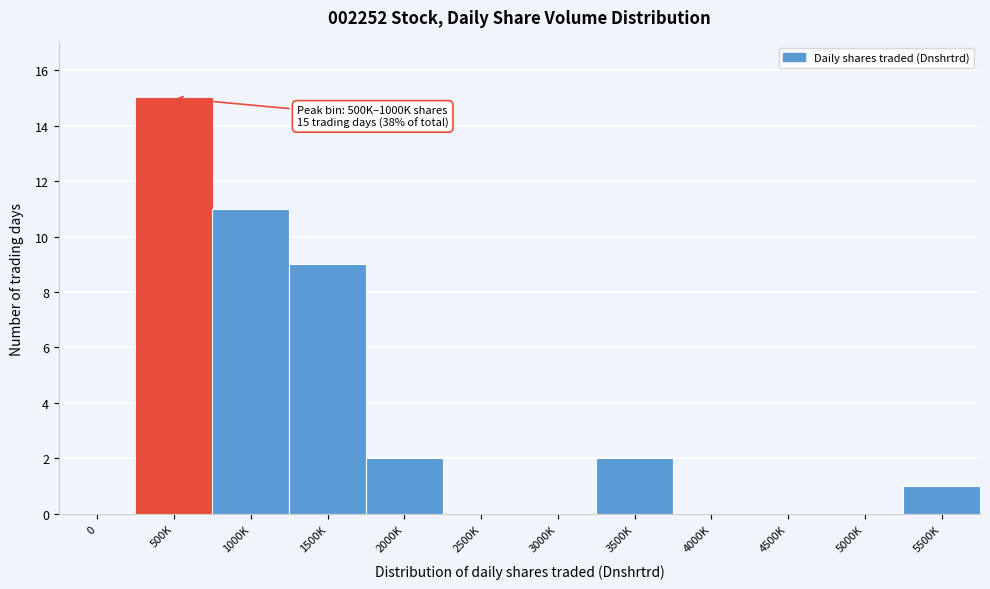

Reading left to right, list all the values displayed in this chart.

0=0	500K=15	1000K=11	1500K=9	2000K=2	2500K=0	3000K=0	3500K=2	4000K=0	4500K=0	5000K=0	5500K=1